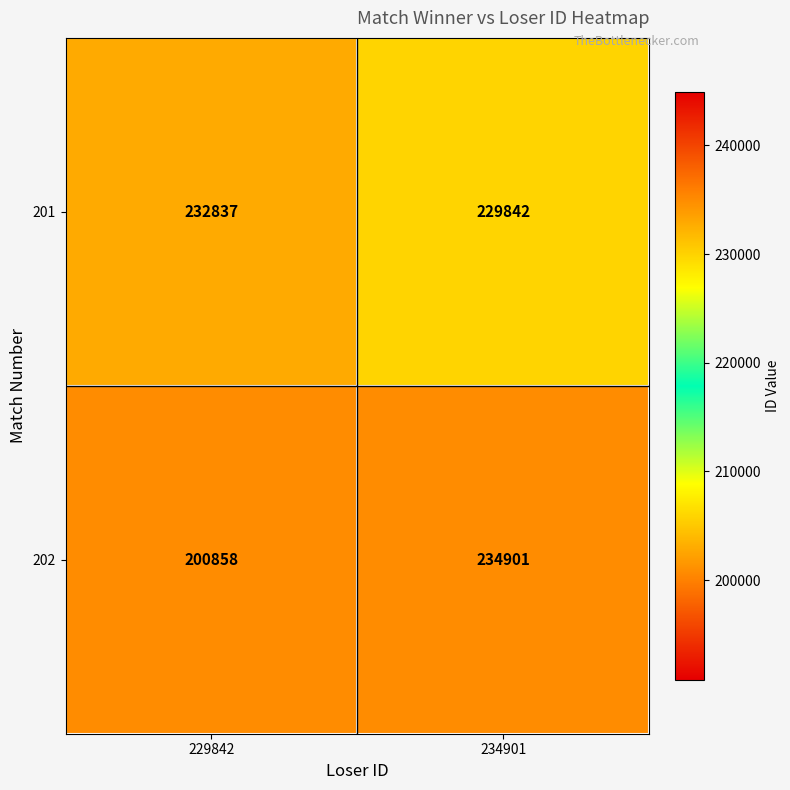

At which category does the chart reach its minimum across all series?

229842